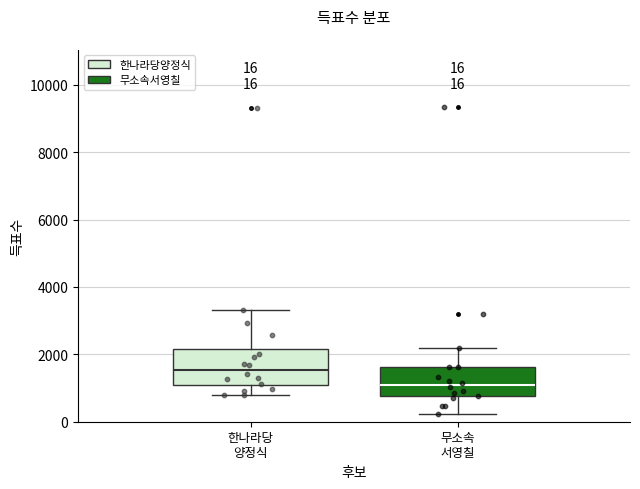

Which box is the tallest, from its lower edge to its upper edge?

한나라당 양정식